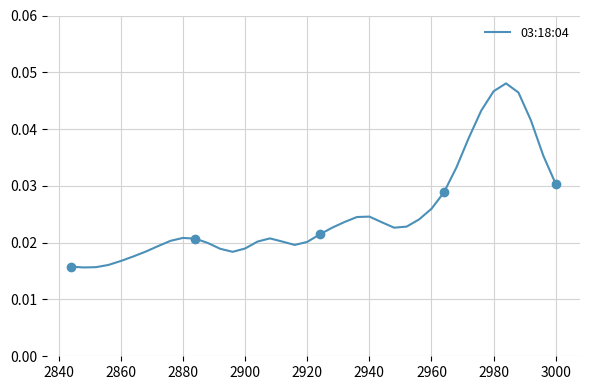

How many interior local peaks (higher than both neighbors) does the data have?

4